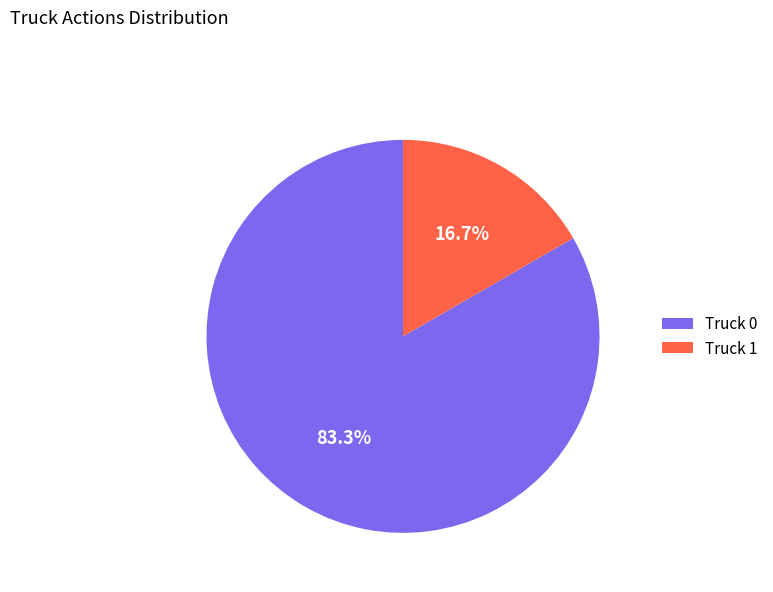

To the nearest percent, what portion does Truck 1 represent?

17%